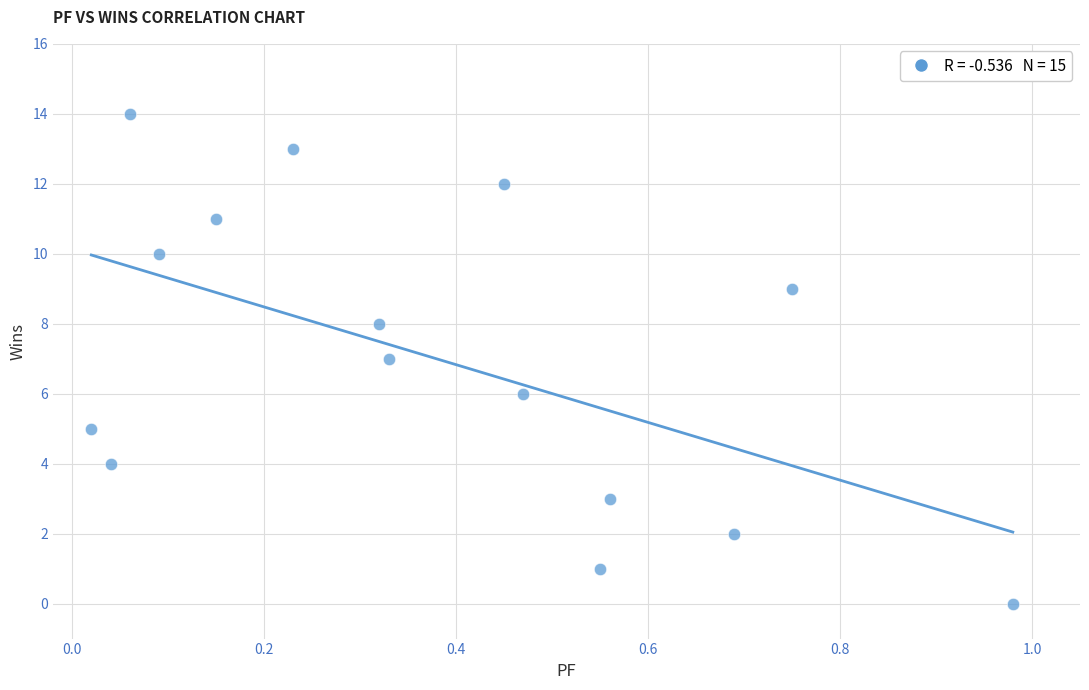

What is the range of Y values (max minus min)?

14